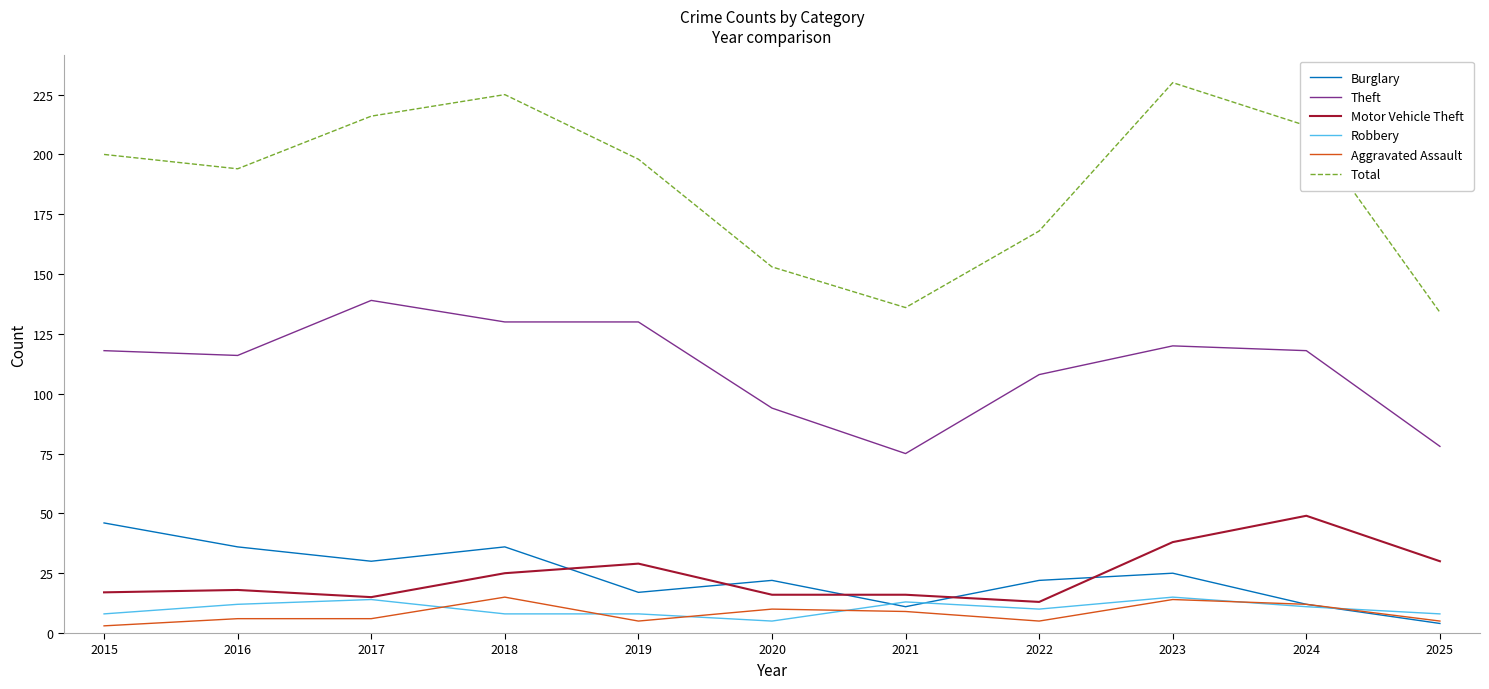

How many lines are shown in the chart?

6